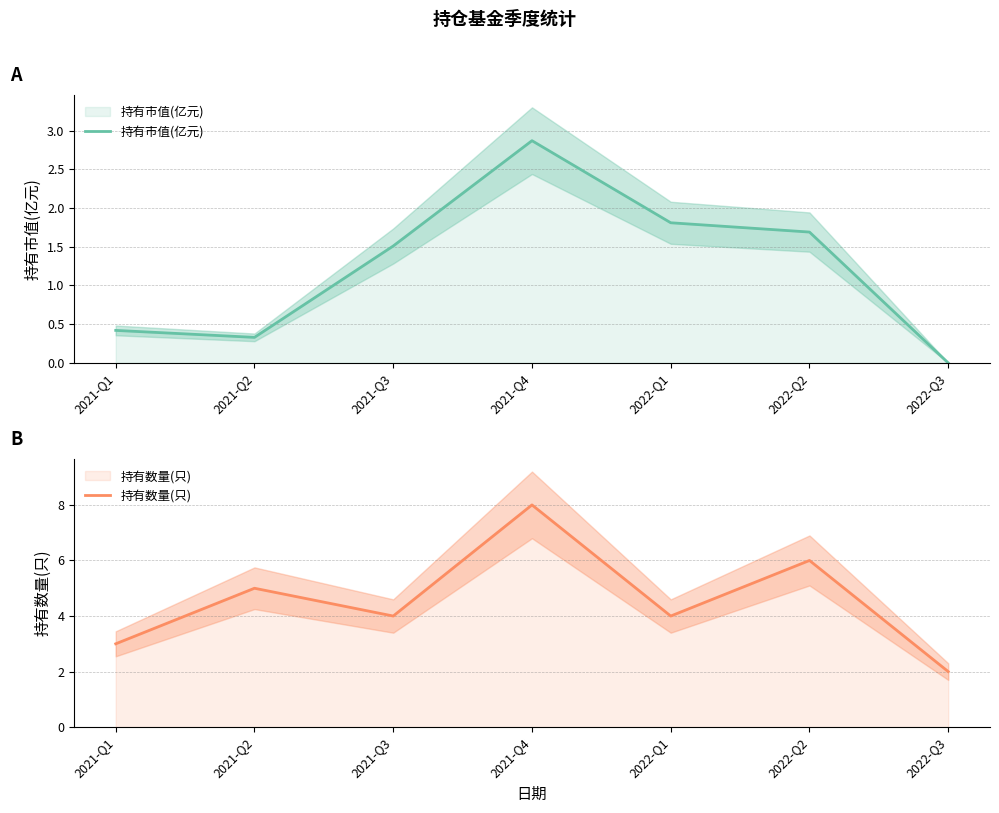

Which label corresponds to the smallest value in the chart?

2022-Q3